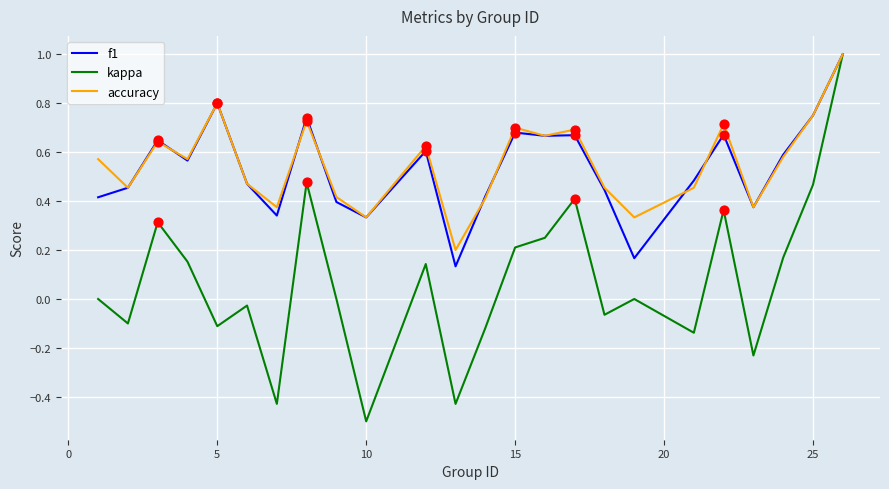

Which series has the widest spread of values?

kappa